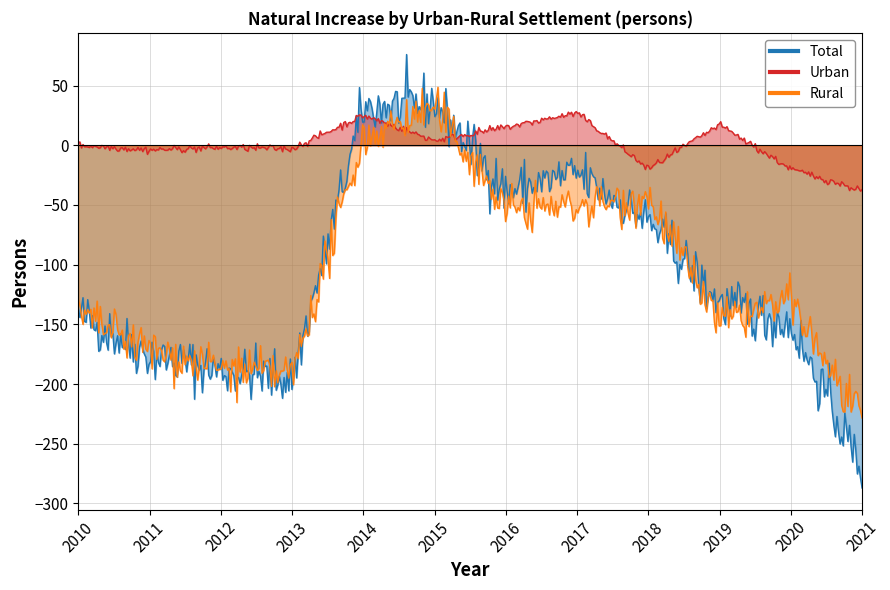

What is the difference between the Total values at 2016 and 2010?

103